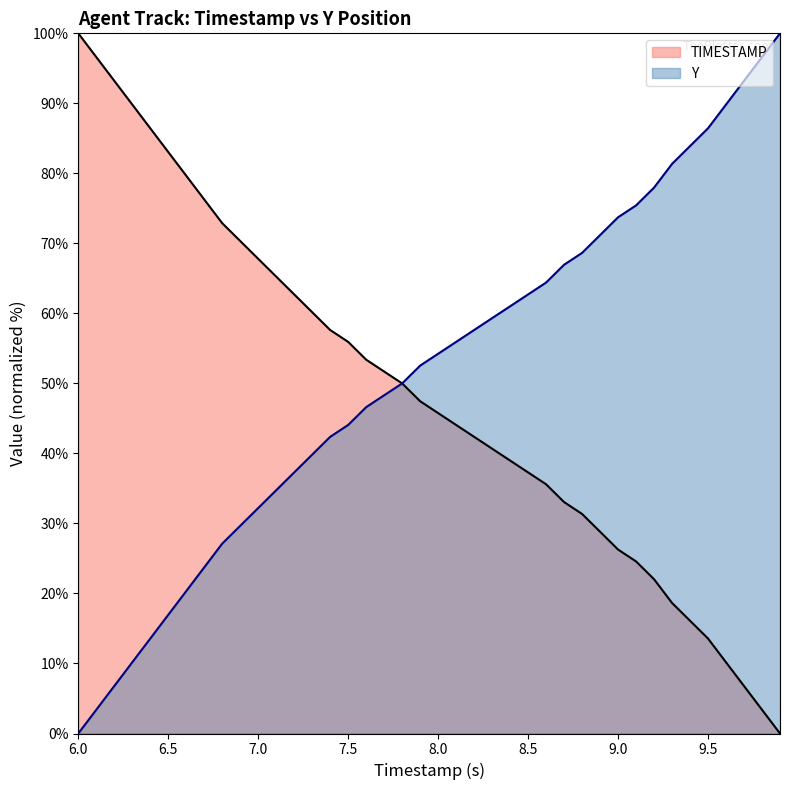

True or false: TIMESTAMP and Y intersect in this chart.

False